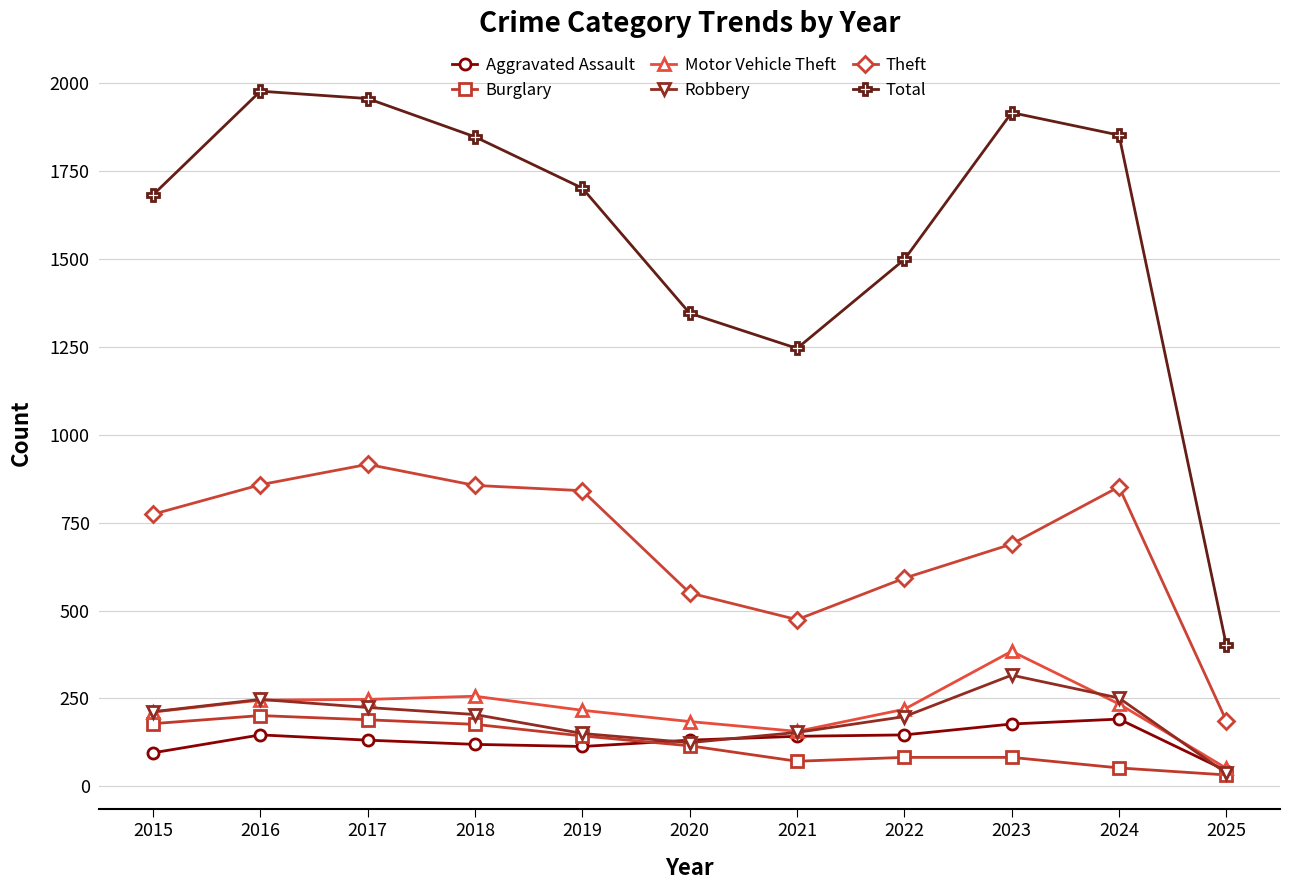

What is the total value across all series at 2017?

3664